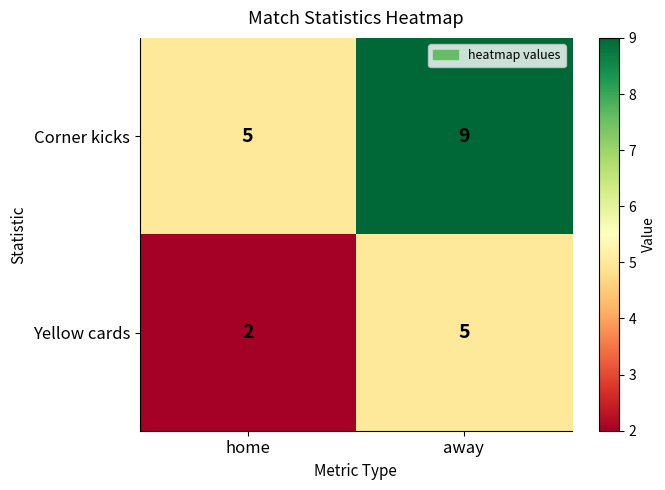

What is the smallest value displayed?

2